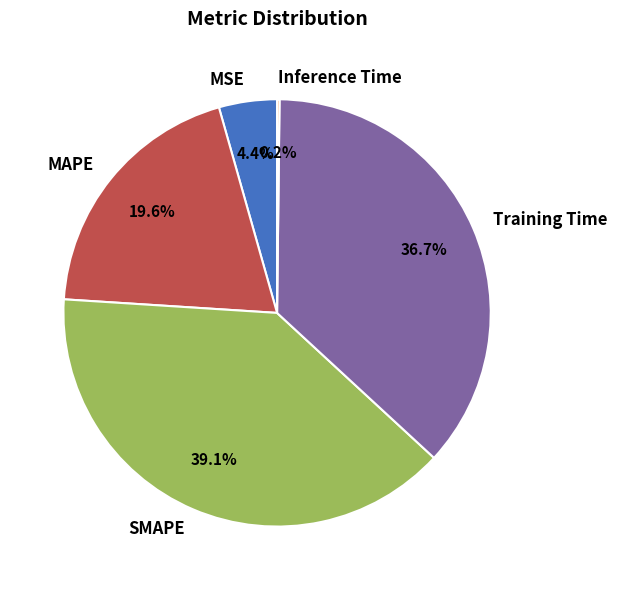

Which slice is the largest?

SMAPE